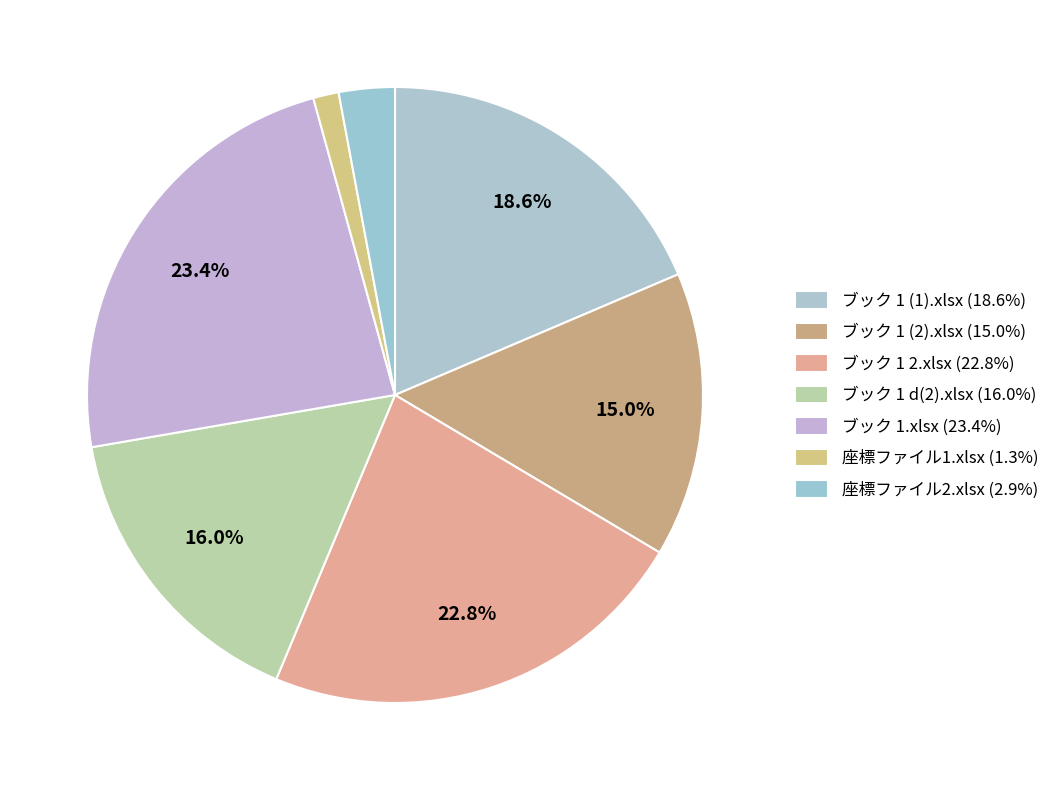

How many slices are in this pie chart?

7